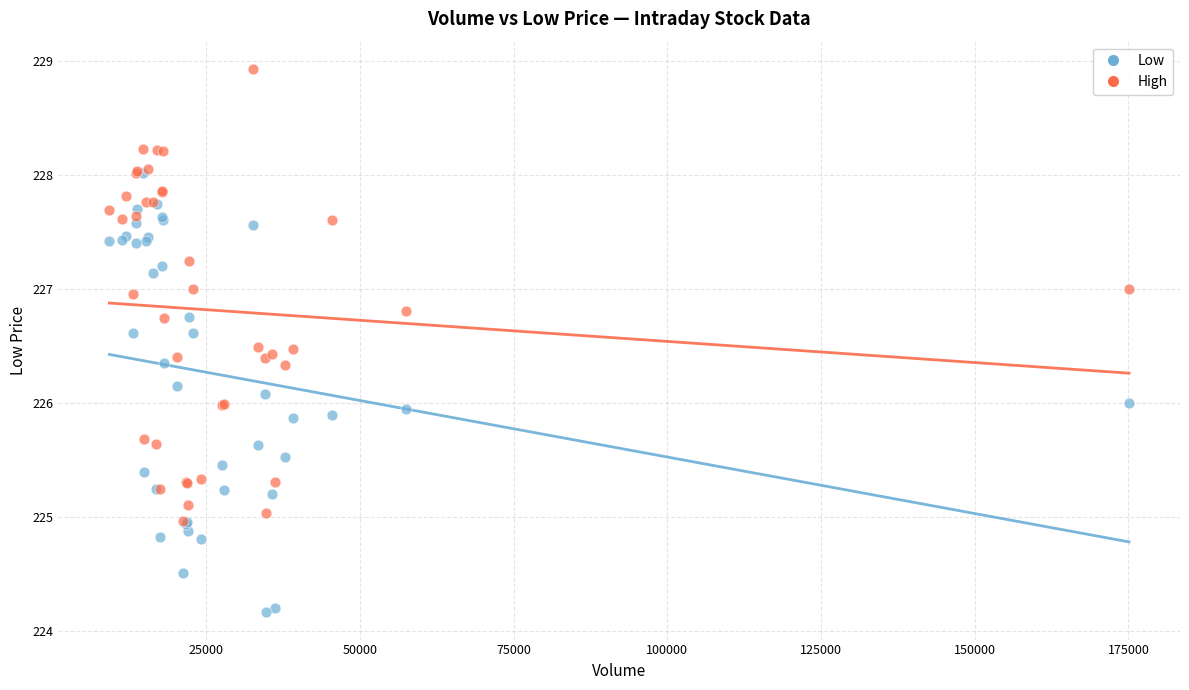

What are all the series names shown in the legend?

Low, High